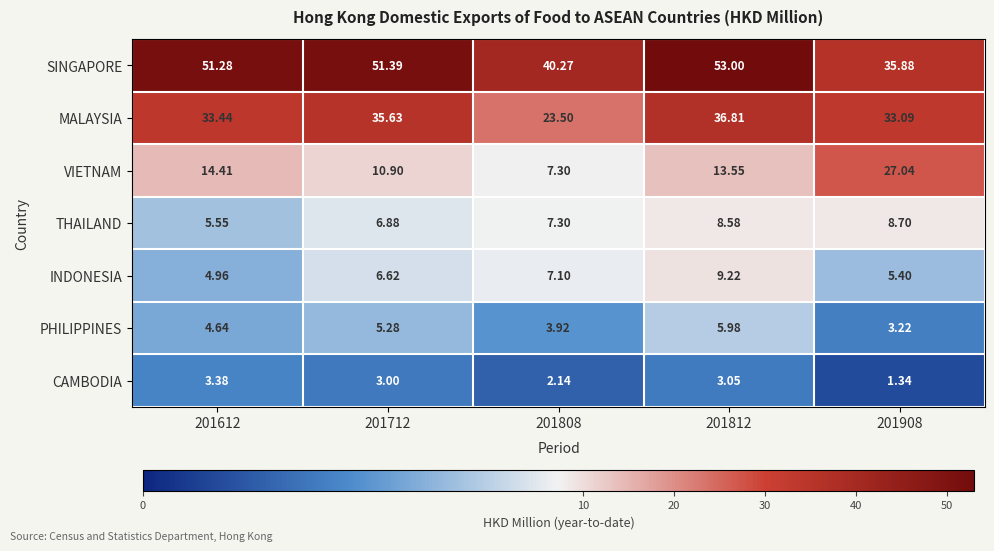

At how many categories does at least one series exceed 15?

5